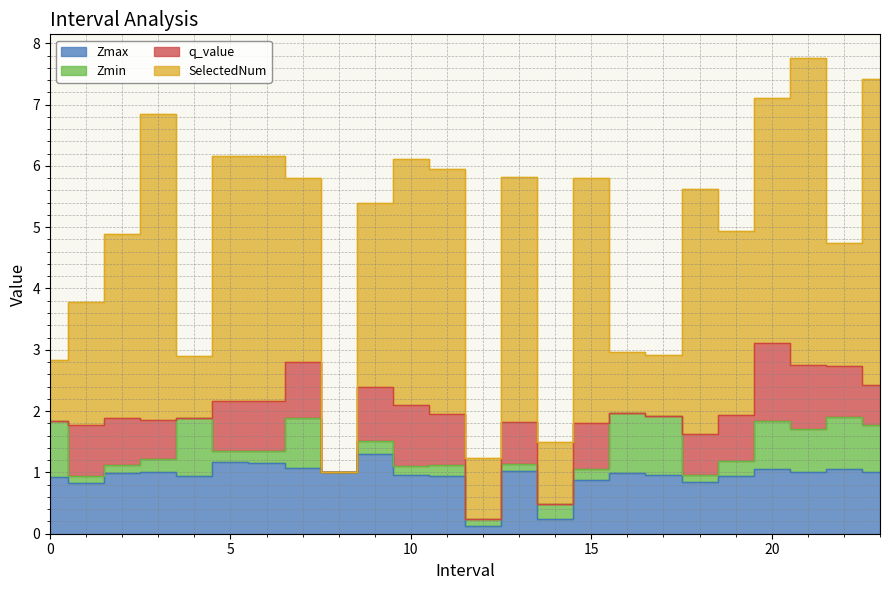

Between which two adjacent categories do SelectedNum and Zmax first intersect?

7 and 8